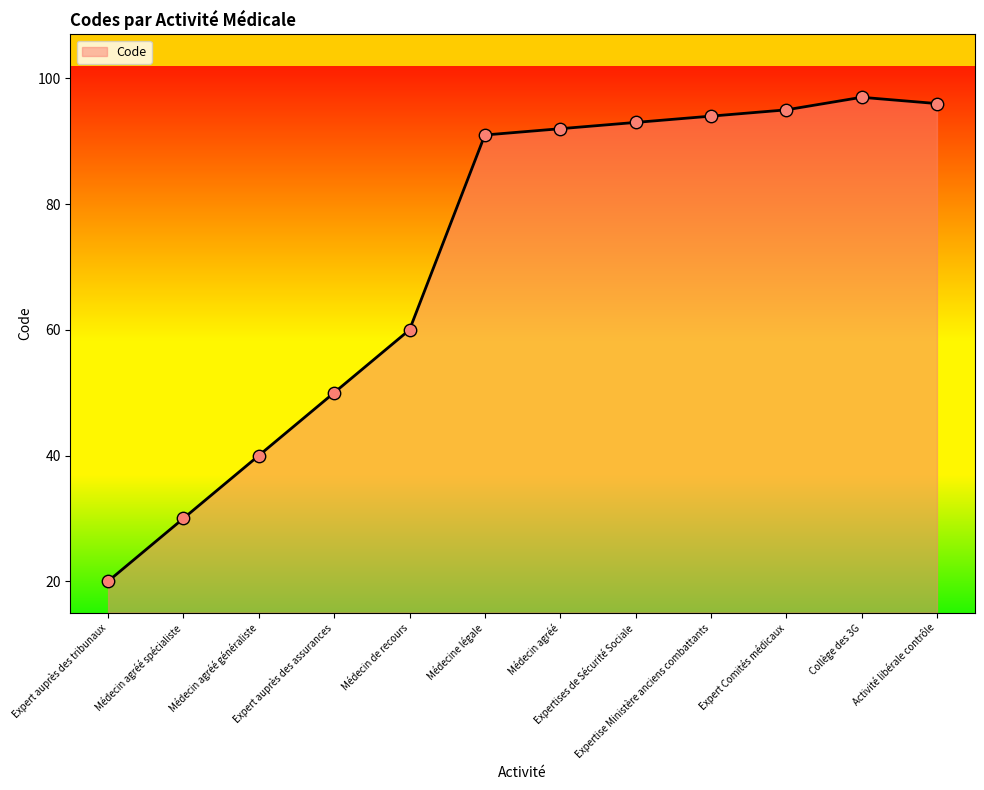

What is the change in value from Médecin agréé to Expertise Ministère anciens combattants?

+2